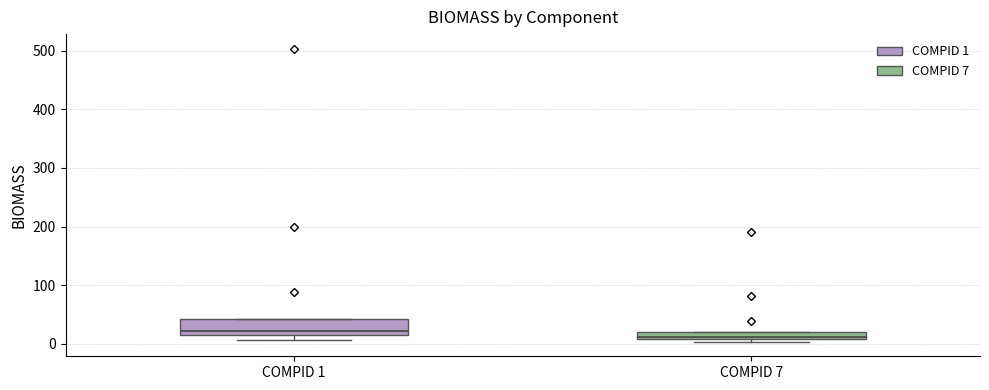

Which box's median line is the highest?

COMPID 1